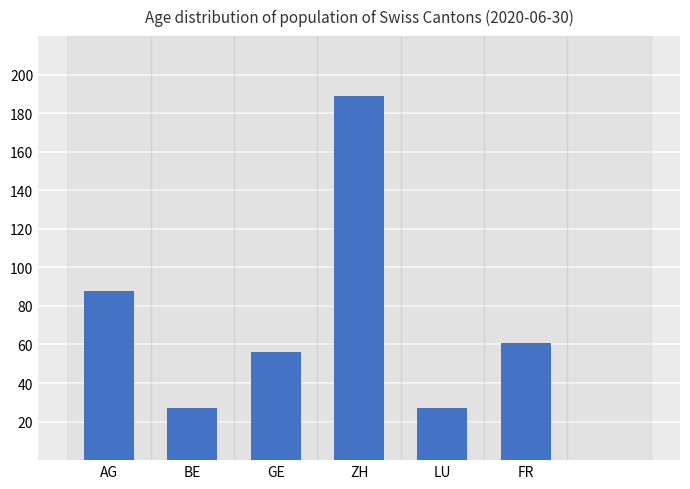

True or false: the data shows 27 at BE.

True